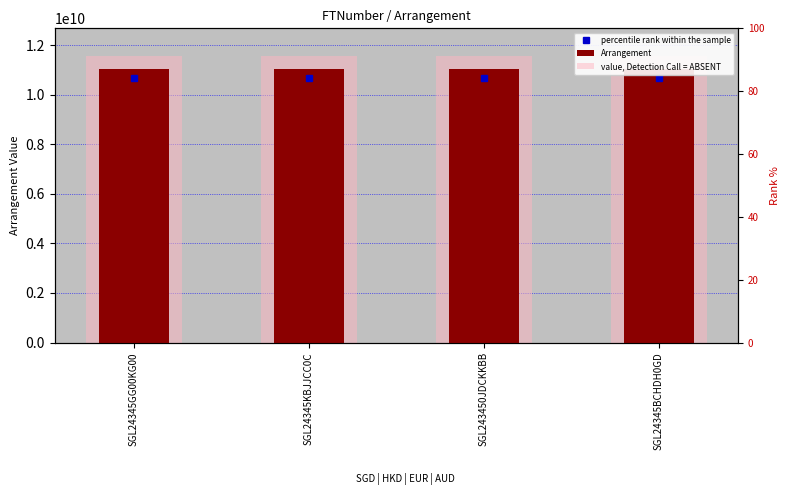

How many groups of bars are there?

4